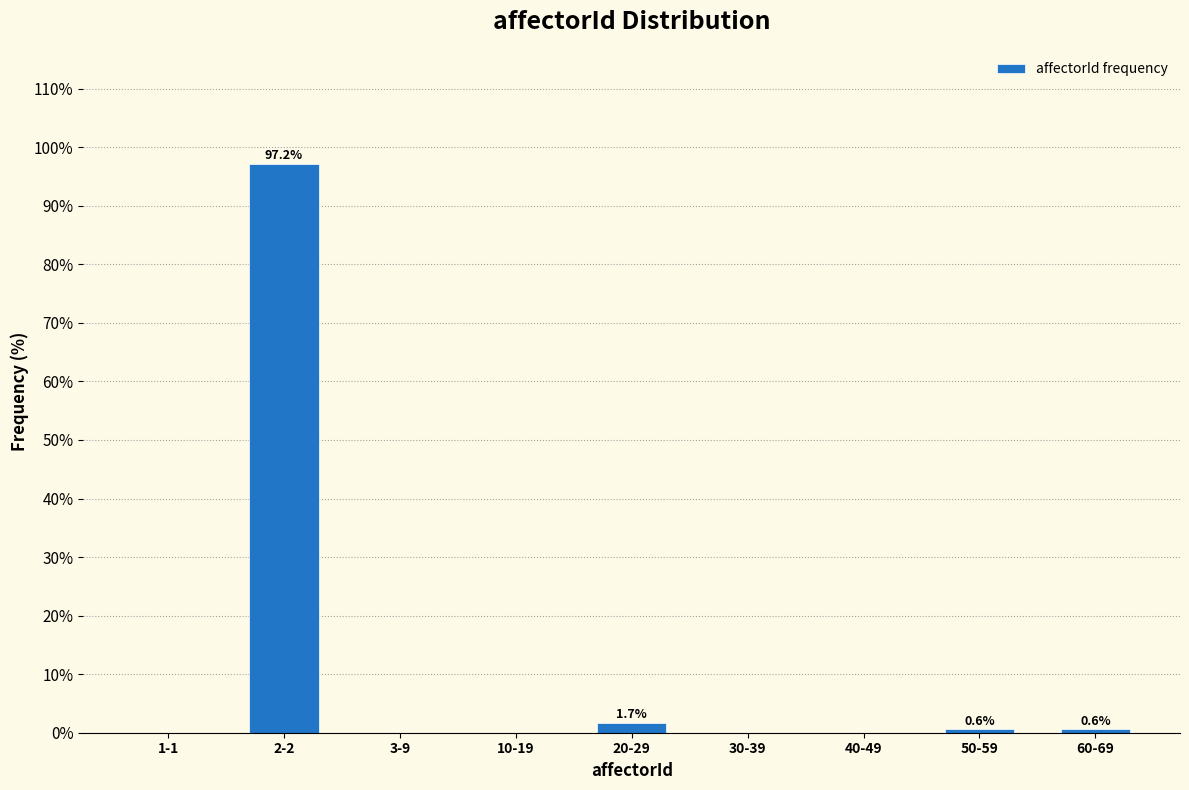

Reading left to right, extract all data points from this chart.

1-1=0.0	2-2=97.2	3-9=0.0	10-19=0.0	20-29=1.7	30-39=0.0	40-49=0.0	50-59=0.6	60-69=0.6